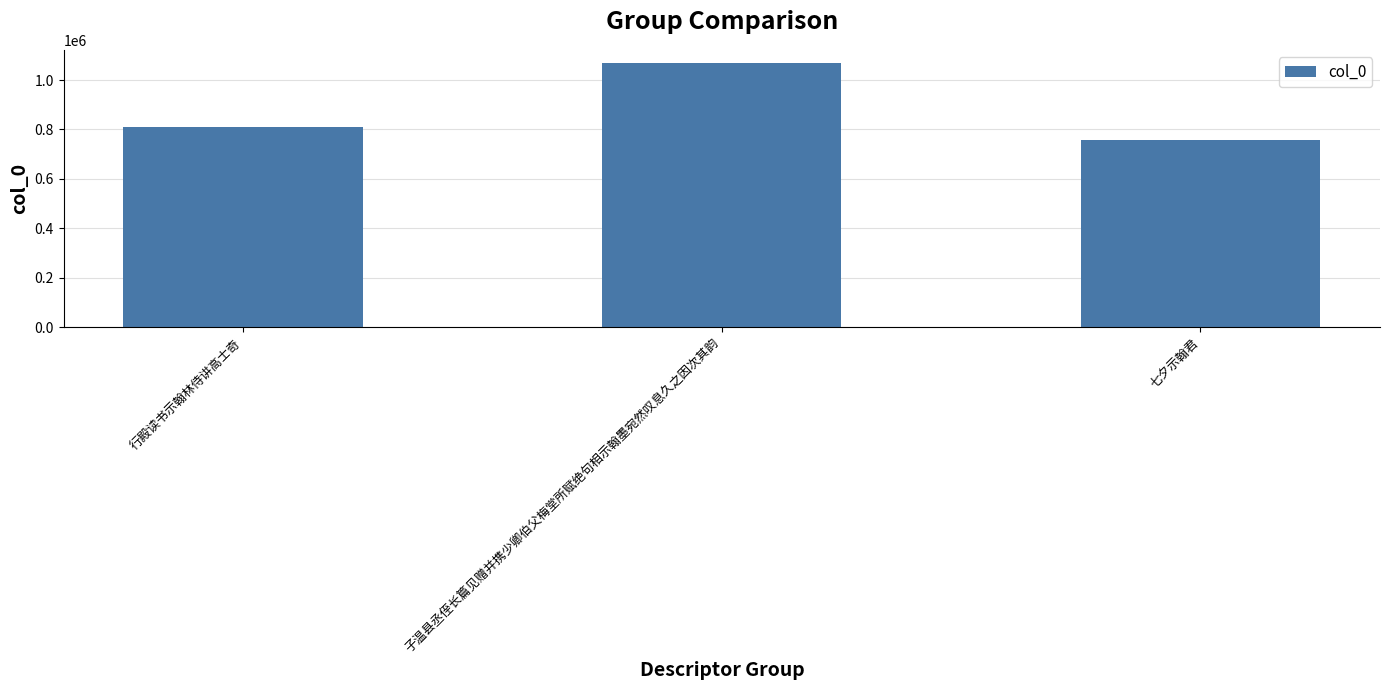

What is the label of the 3rd bar from the left?

七夕示翰君